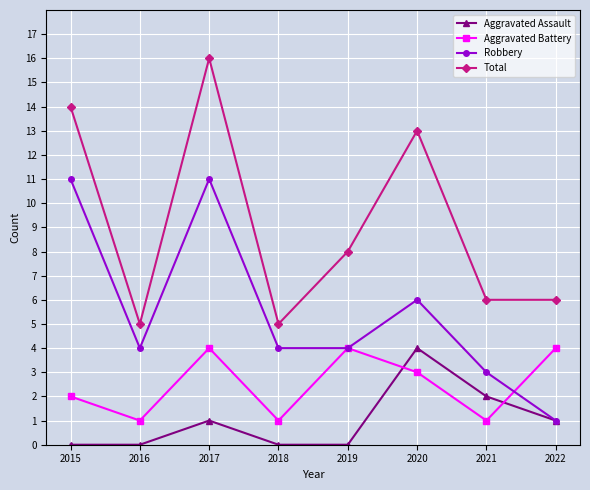

List the series in order of their overall mean, highest first.

Total, Robbery, Aggravated Battery, Aggravated Assault